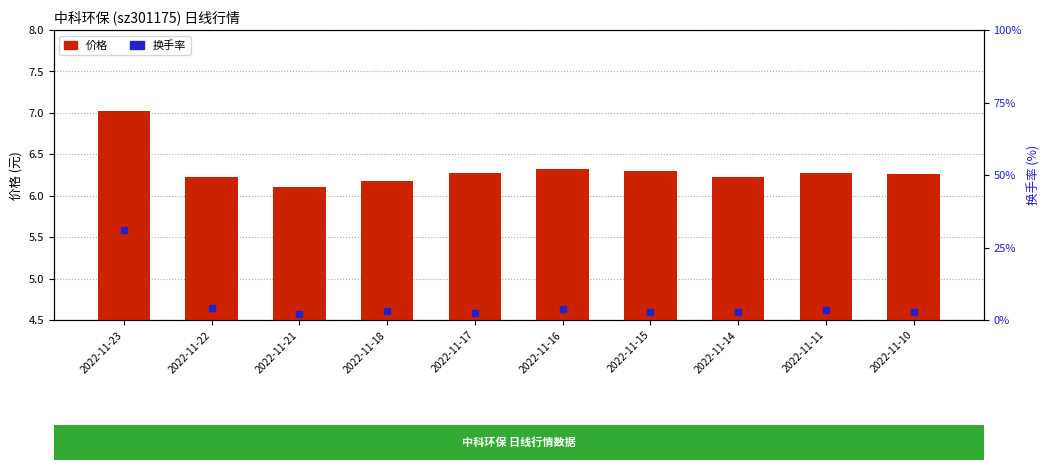

Which series has the largest range (max minus min)?

换手率(%)